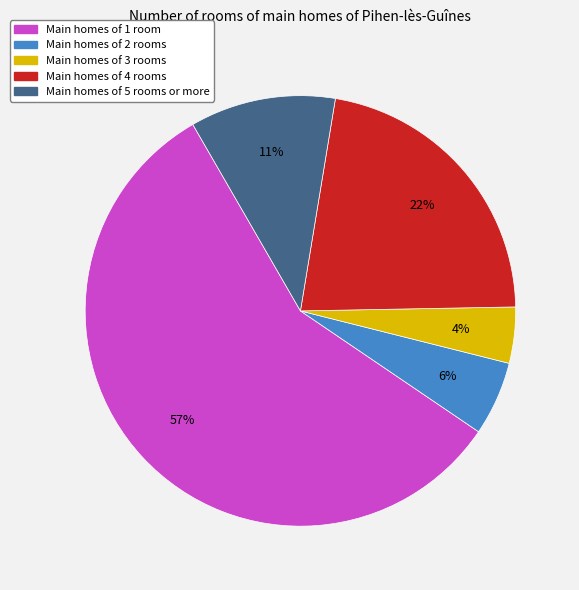

Rank the categories by value from lowest to highest.

Main homes of 3 rooms, Main homes of 2 rooms, Main homes of 5 rooms or more, Main homes of 4 rooms, Main homes of 1 room